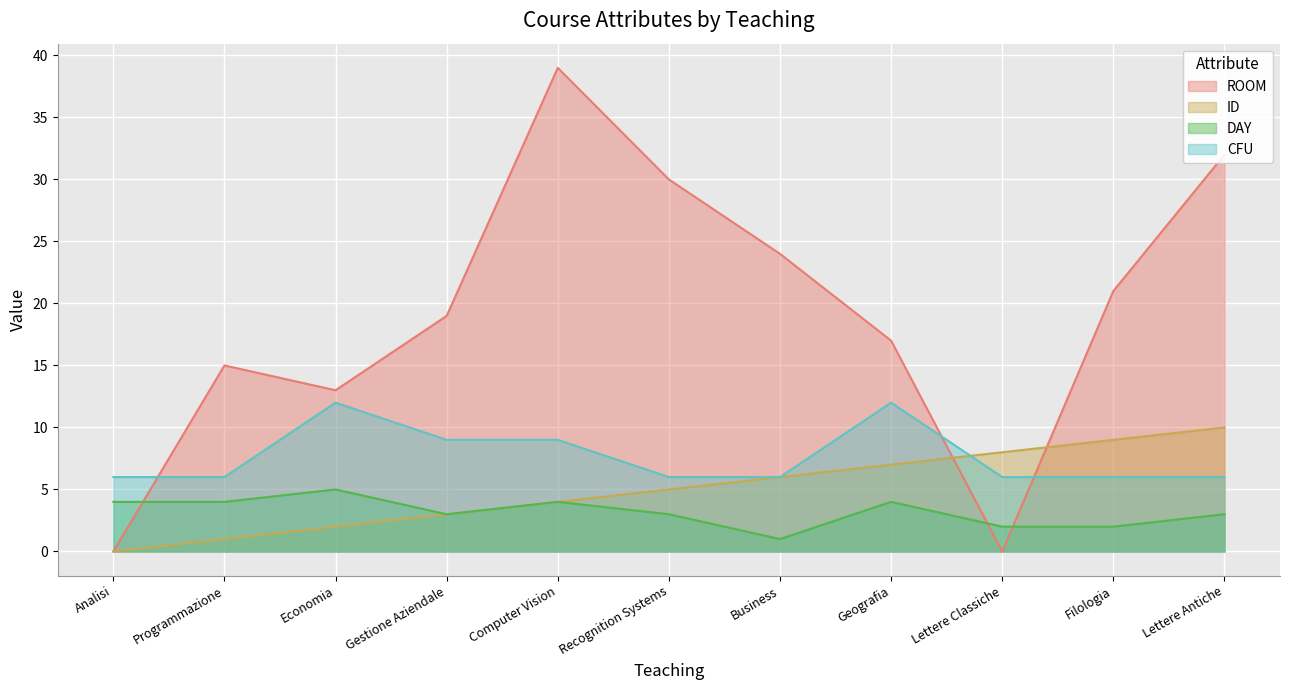

Reading left to right, what are all the values shown in this chart?

ROOM: 0	15	13	19	39	30	24	17	0	21	32
ID: 0	1	2	3	4	5	6	7	8	9	10
DAY: 4	4	5	3	4	3	1	4	2	2	3
CFU: 6	6	12	9	9	6	6	12	6	6	6